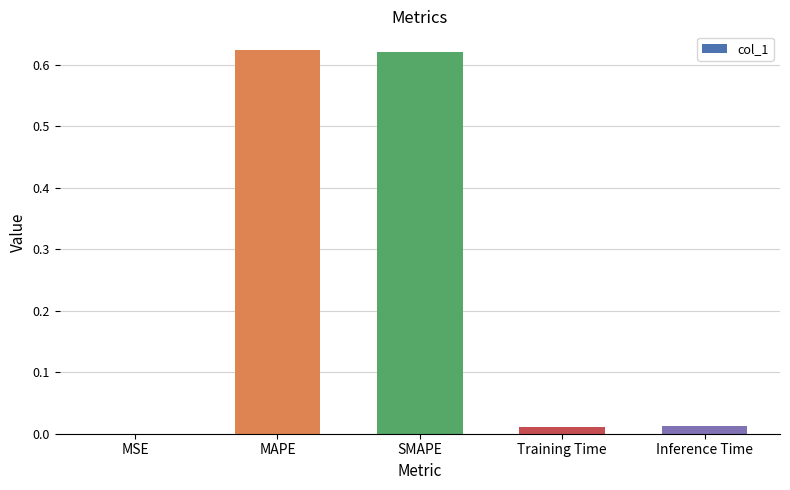

What is the sum of all values?

1.3